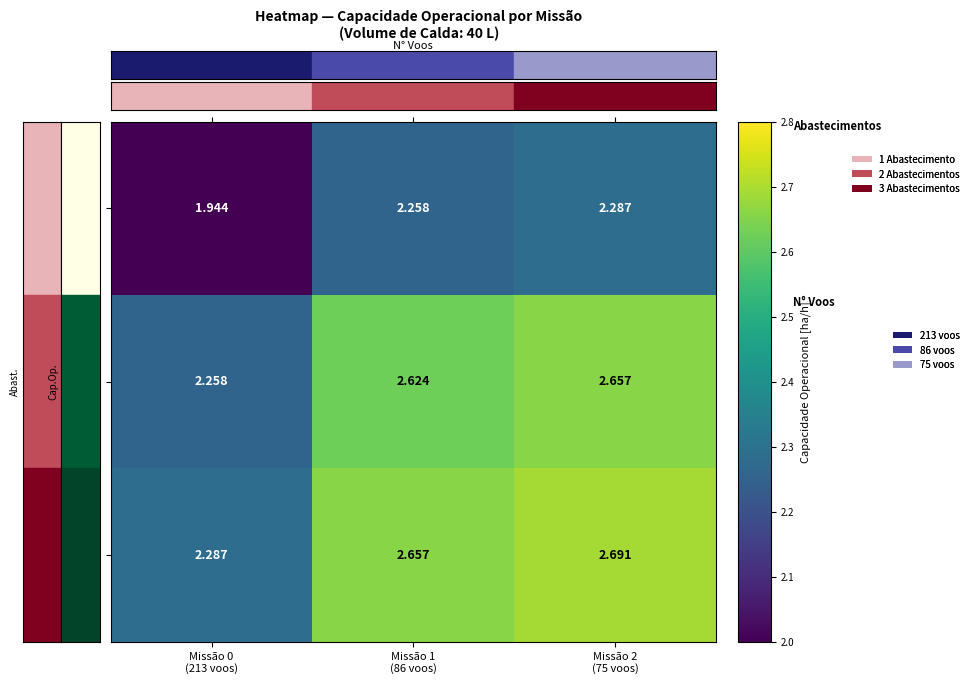

Count the number of data series in this chart.

3